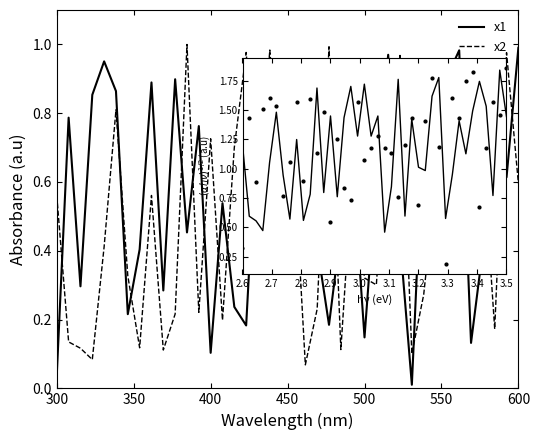

Count the number of data series in this chart.

2